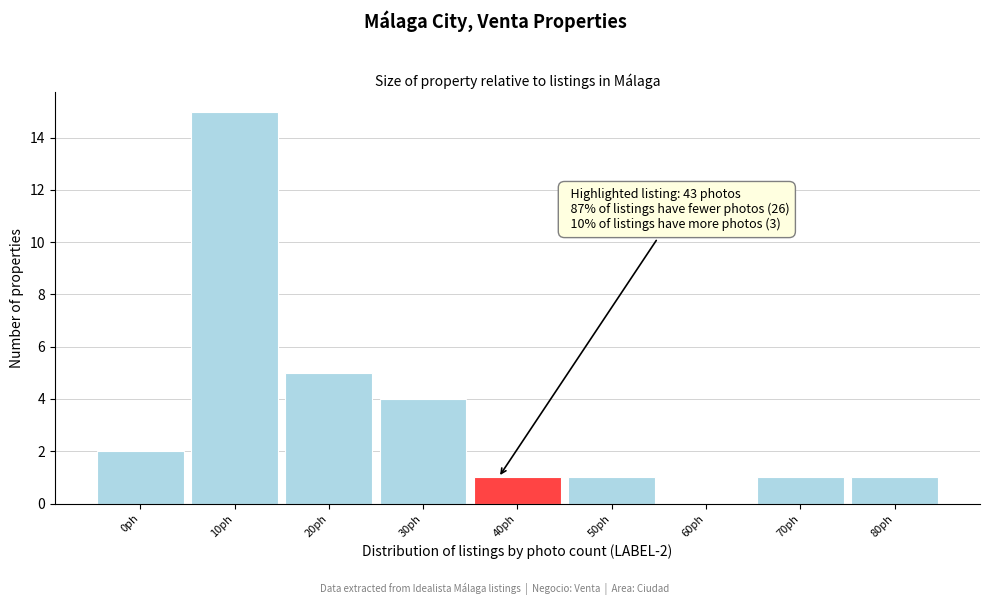

Reading left to right, list all the values displayed in this chart.

0ph=2	10ph=15	20ph=5	30ph=4	40ph=1	50ph=1	60ph=0	70ph=1	80ph=1